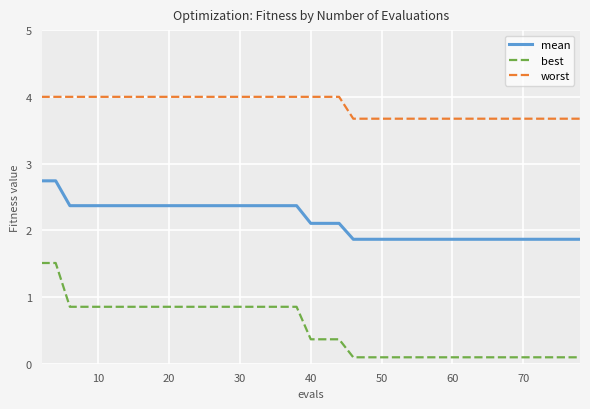

Does the chart display data point markers on the line(s)?

No